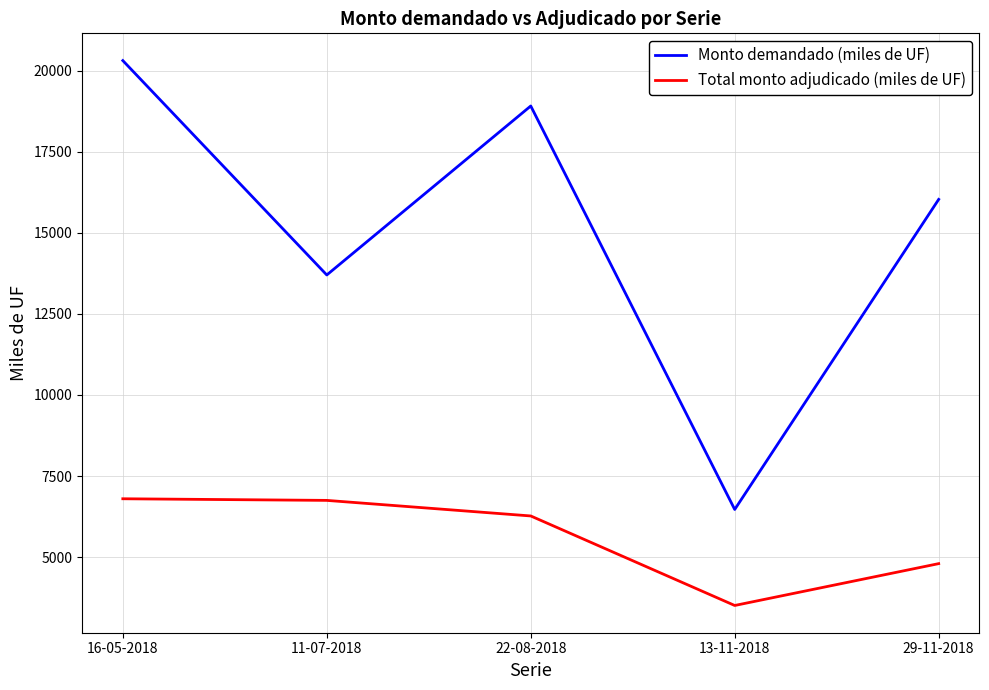

At which label is Total monto adjudicado (miles de UF) closest to 5155?

29-11-2018